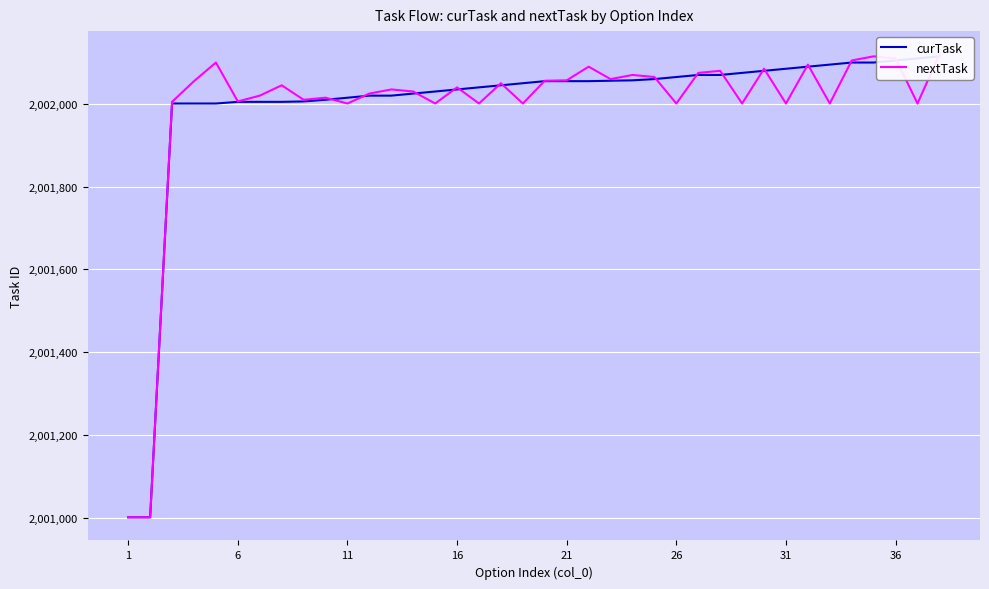

Does the chart display data point markers on the line(s)?

No